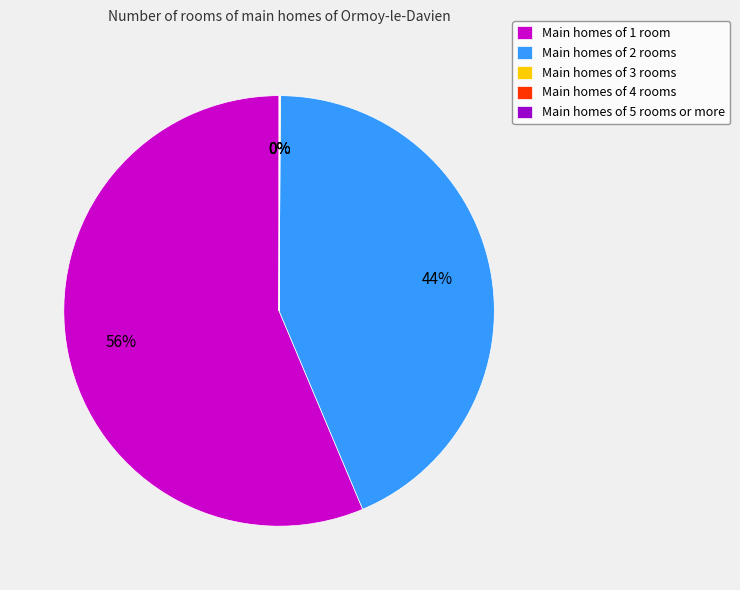

To the nearest percent, what is the combined percentage of Main homes of 2 rooms and Main homes of 1 room?

100%